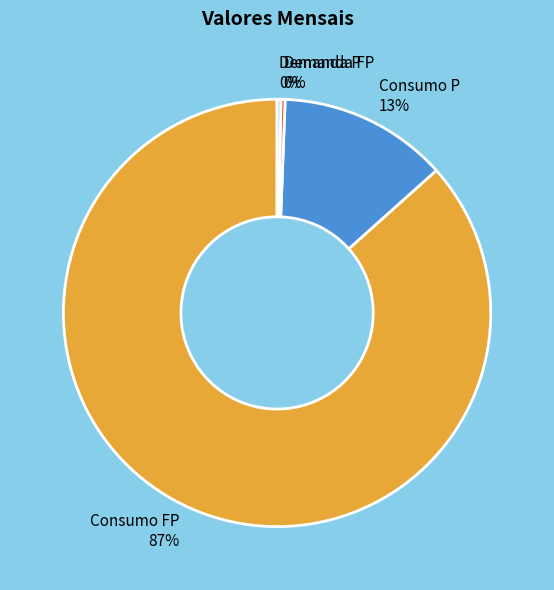

To the nearest percent, what is the average slice percentage?

25%